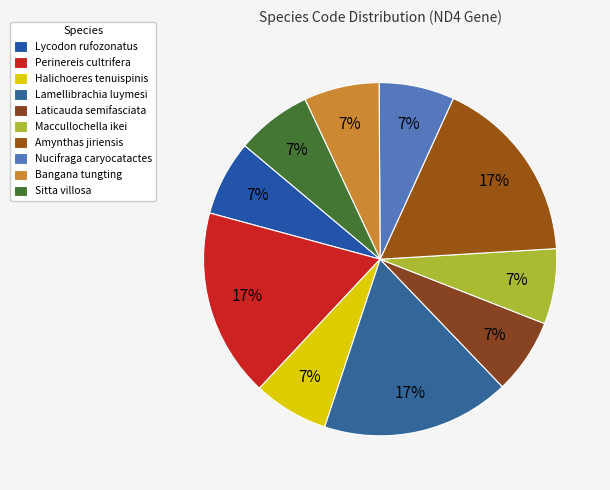

Rank the categories by value from lowest to highest.

Lycodon rufozonatus, Halichoeres tenuispinis, Laticauda semifasciata, Maccullochella ikei, Nucifraga caryocatactes, Bangana tungting, Sitta villosa, Perinereis cultrifera, Lamellibrachia luymesi, Amynthas jiriensis